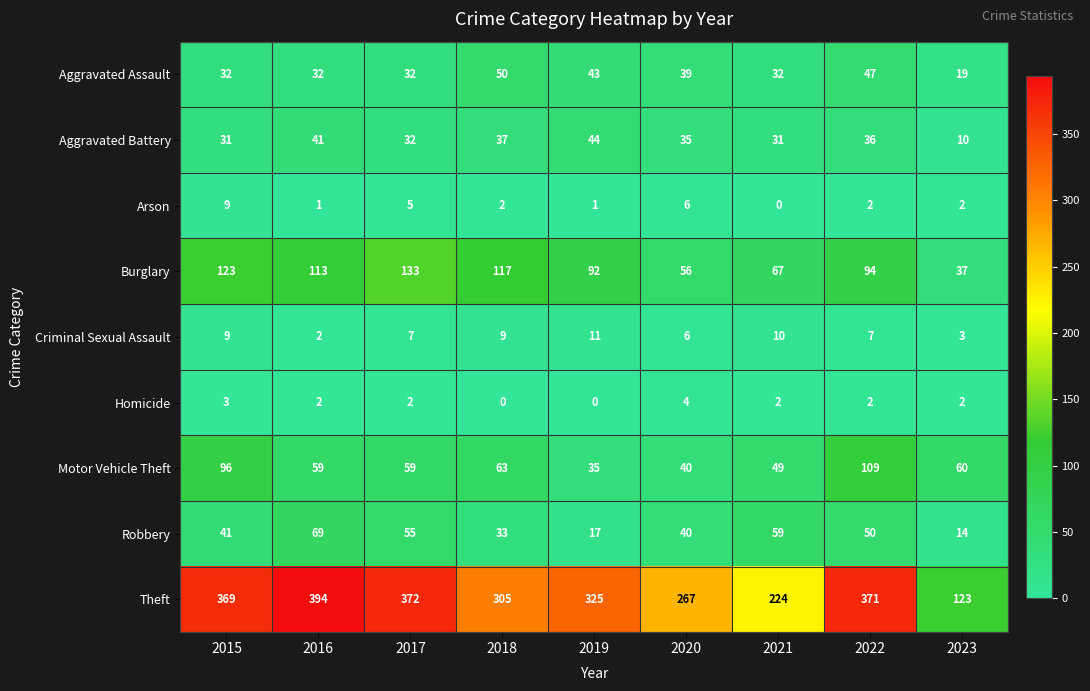

Rank the series by their maximum value, from highest to lowest.

Theft, Burglary, Motor Vehicle Theft, Robbery, Aggravated Assault, Aggravated Battery, Criminal Sexual Assault, Arson, Homicide